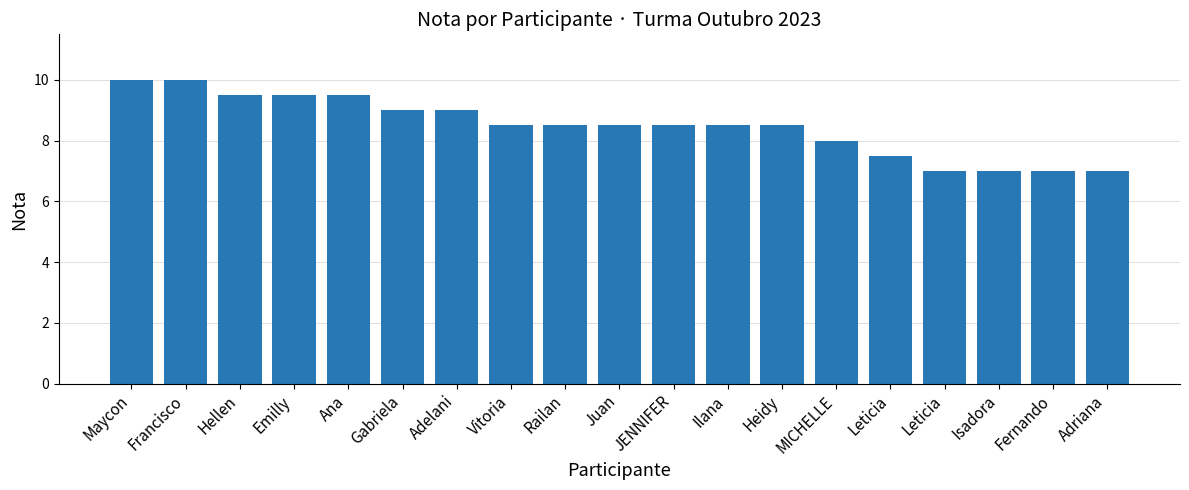

How many bars are there in total?

19